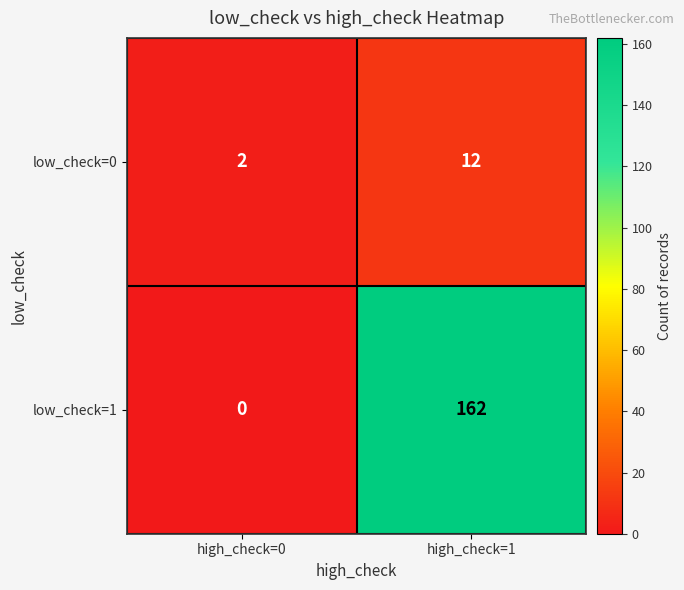

The low_check=0 series shows 12 at high_check=1. True or false?

True